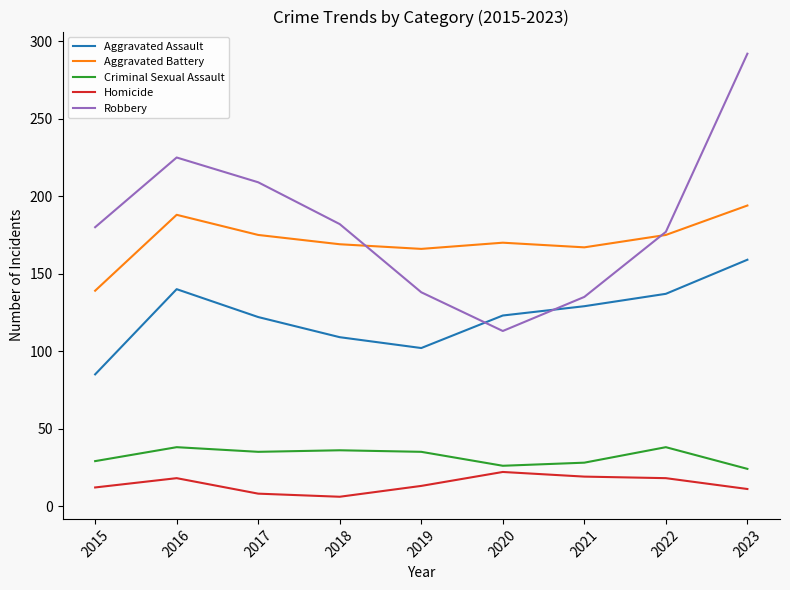

True or false: Criminal Sexual Assault and Aggravated Assault intersect in this chart.

False